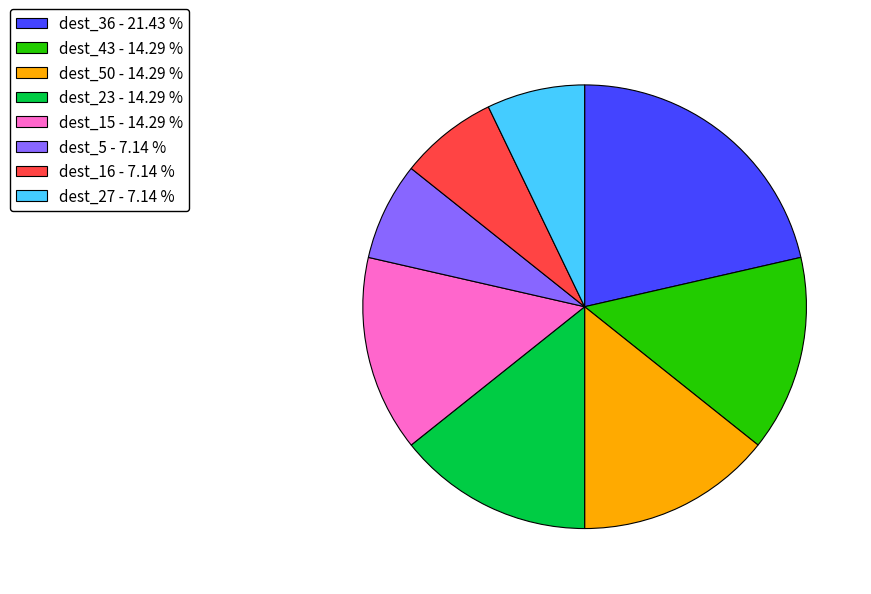

How many segments does this pie chart have?

8